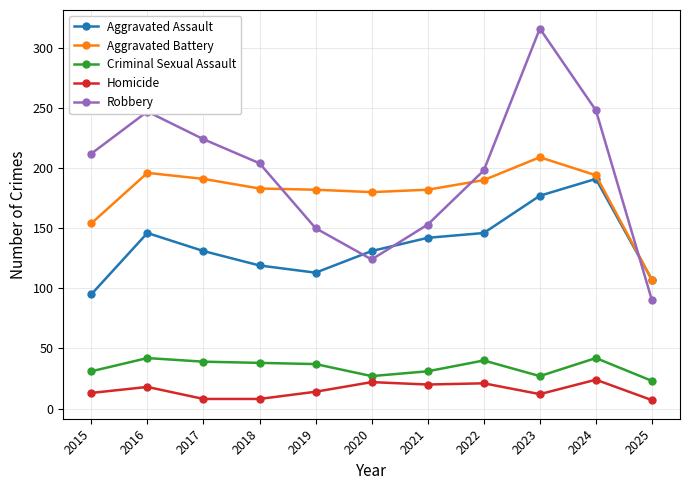

Where is Robbery nearest to the value 203?

2018